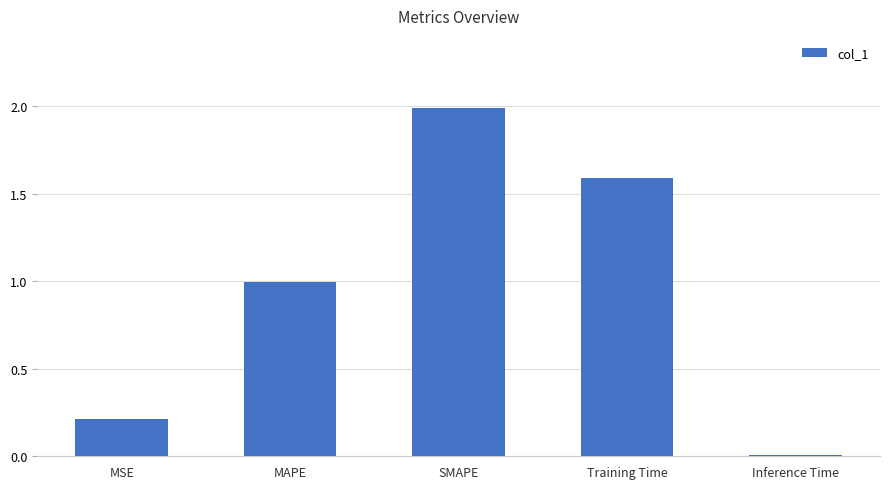

What is the value of the 2nd bar from the left?

1.0